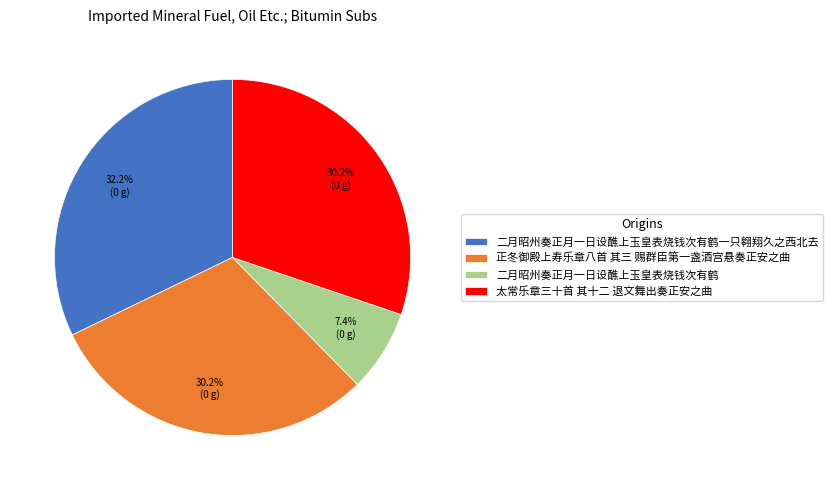

Between 太常乐章三十首 其十二 退文舞出奏正安之曲 and 二月昭州奏正月一日设醮上玉皇表烧钱次有鹤一只翱翔久之西北去, which is larger?

二月昭州奏正月一日设醮上玉皇表烧钱次有鹤一只翱翔久之西北去